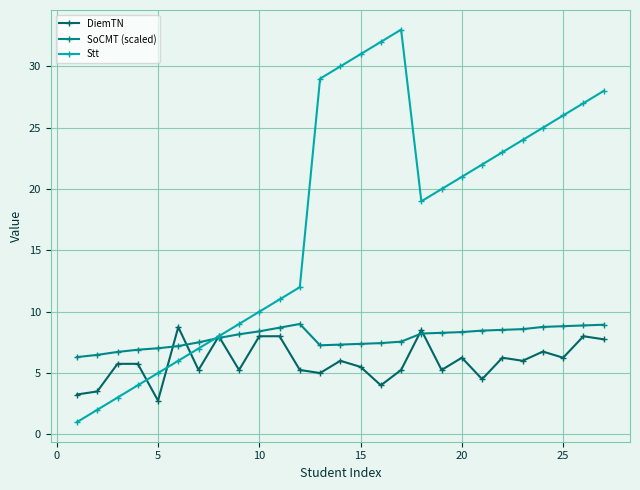

What is the maximum value shown in the chart?

33.0